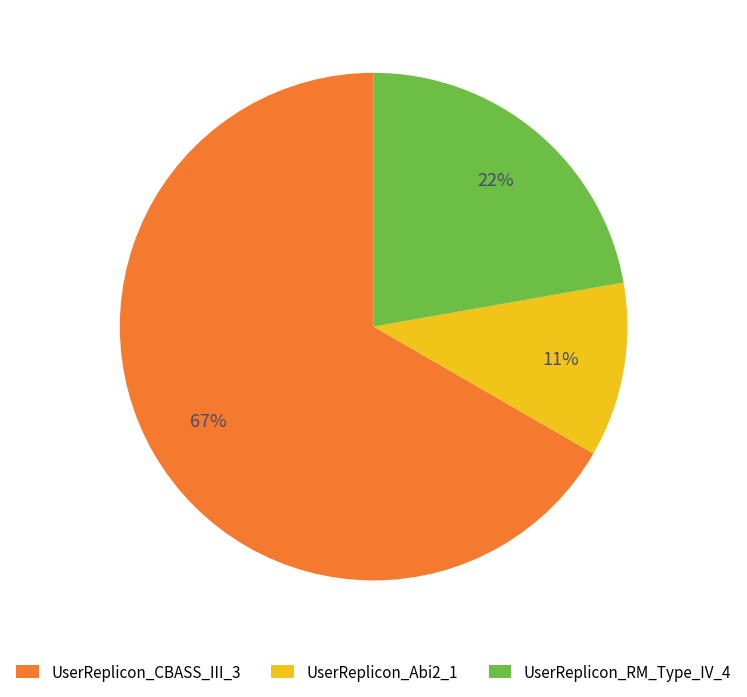

Which category has the smallest portion of the pie?

UserReplicon_Abi2_1